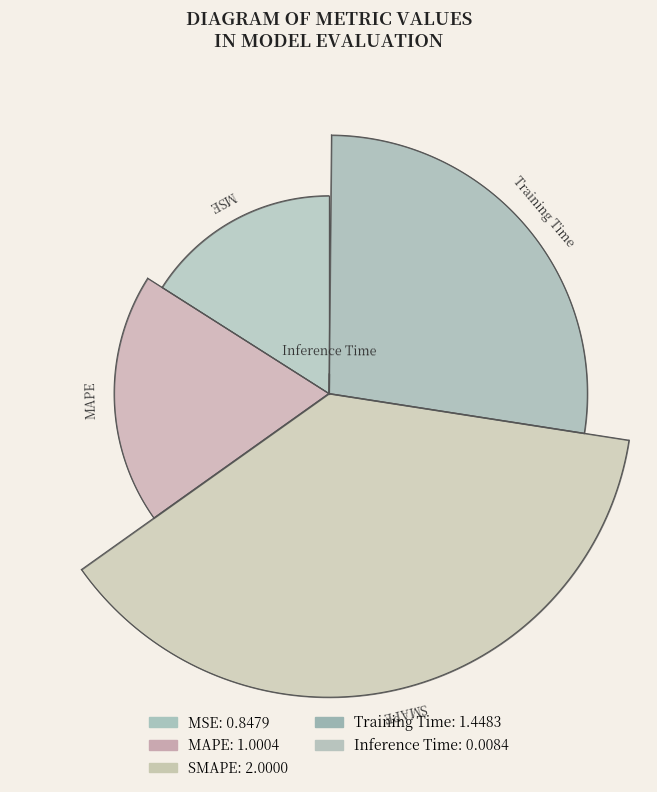

What is the ratio of the value at MSE to the value at MAPE?

0.8